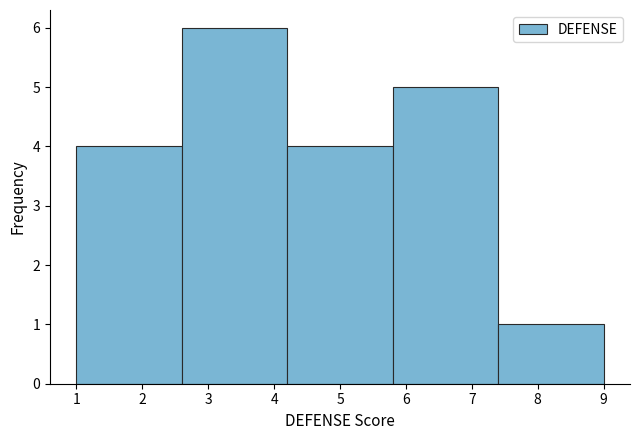

Over which range of the x-axis is the bar tallest?

2.6 to 4.2